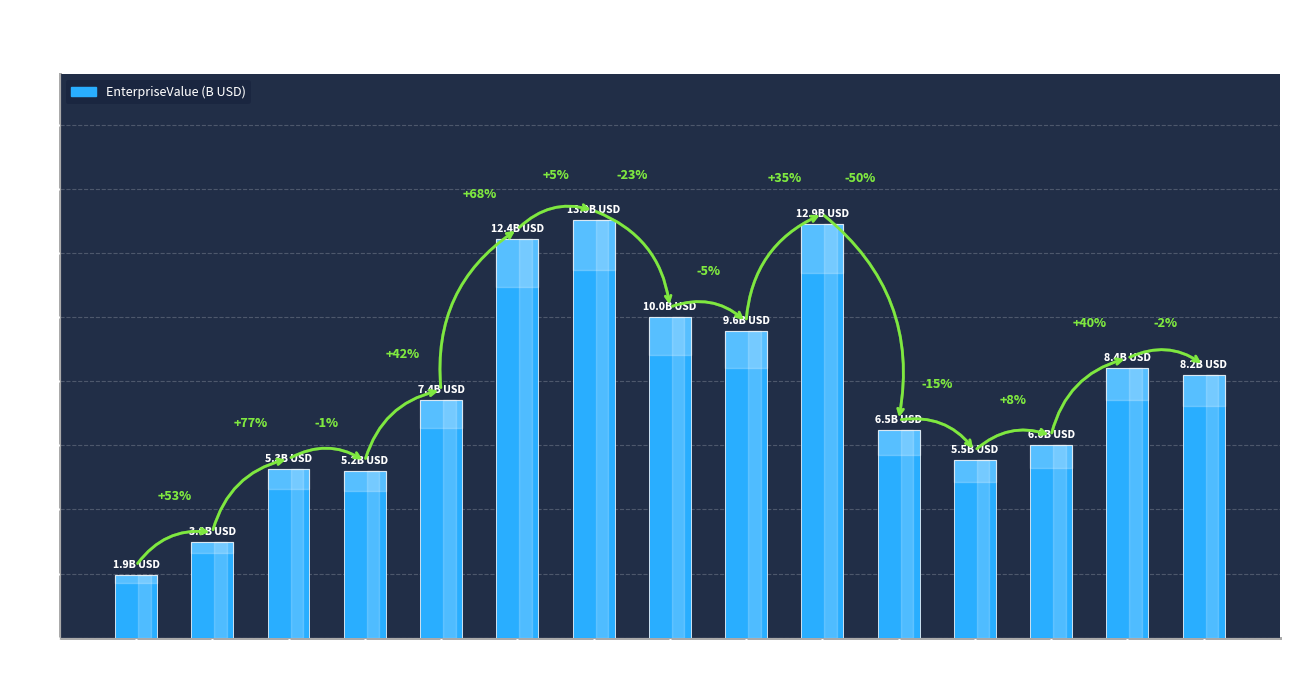

Are the bars horizontal?

No